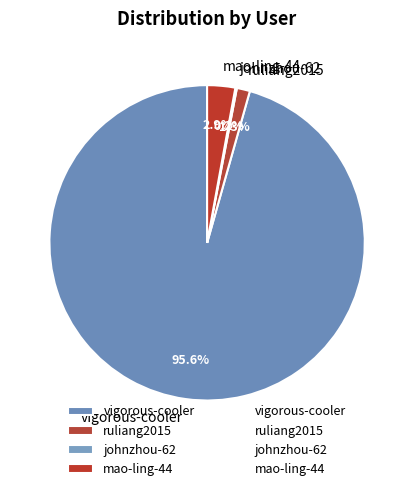

To the nearest percent, what is the difference between the mao-ling-44 and ruliang2015 slice percentages?

2%